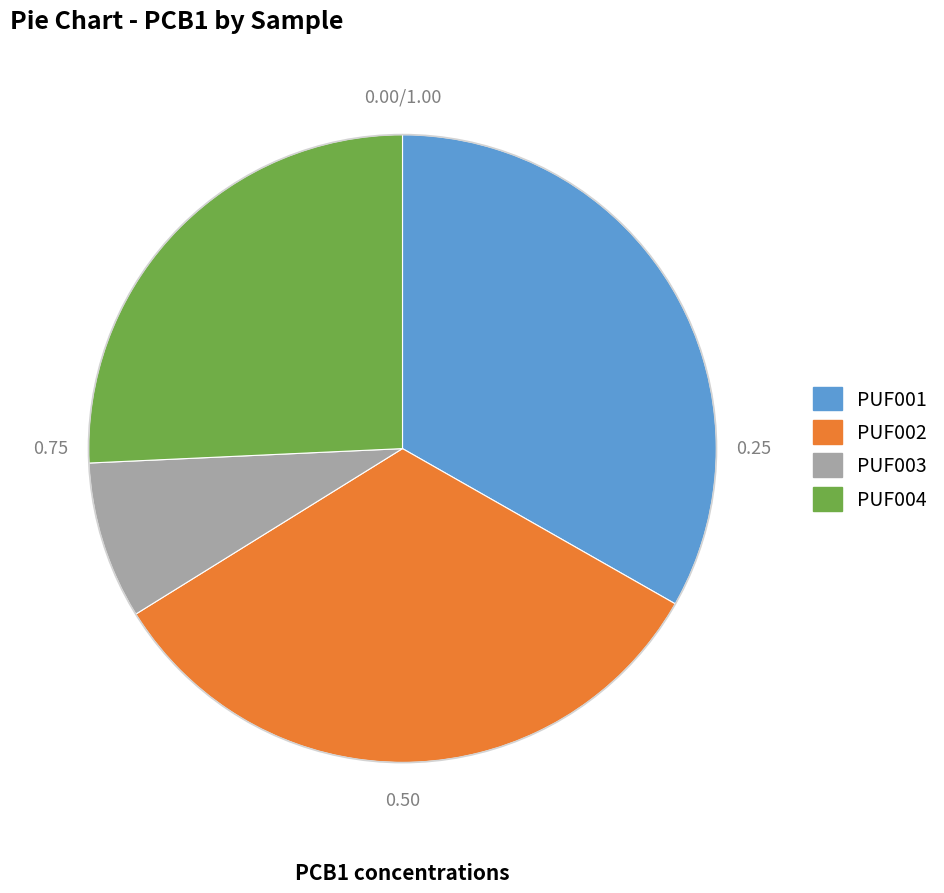

Is PUF002 the majority of the pie?

No